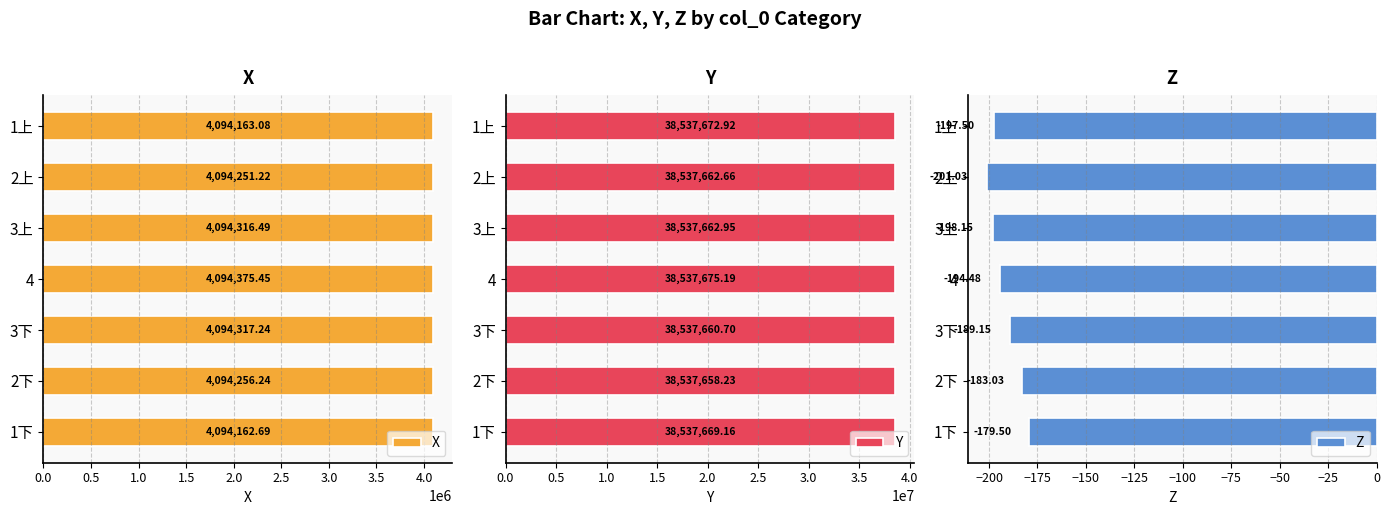

How many groups of bars are there?

7